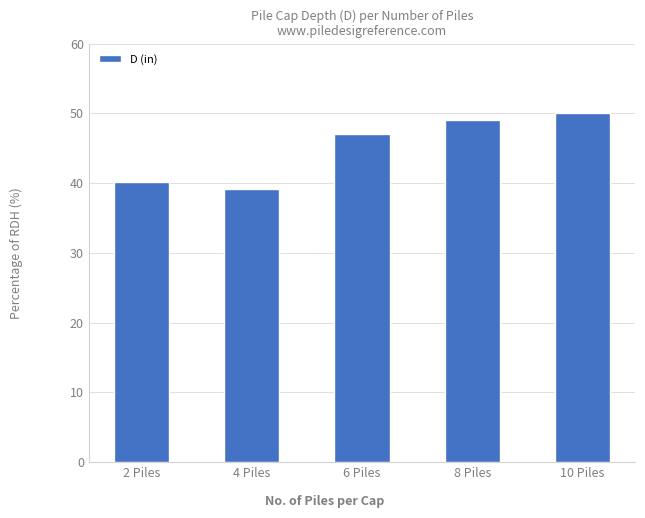

Read the value at 2 Piles.

40.2